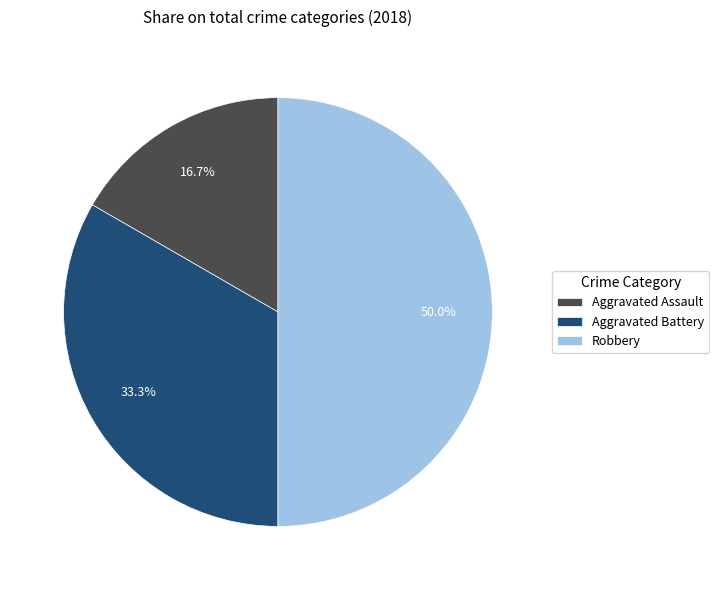

Count the number of slices in the pie.

3